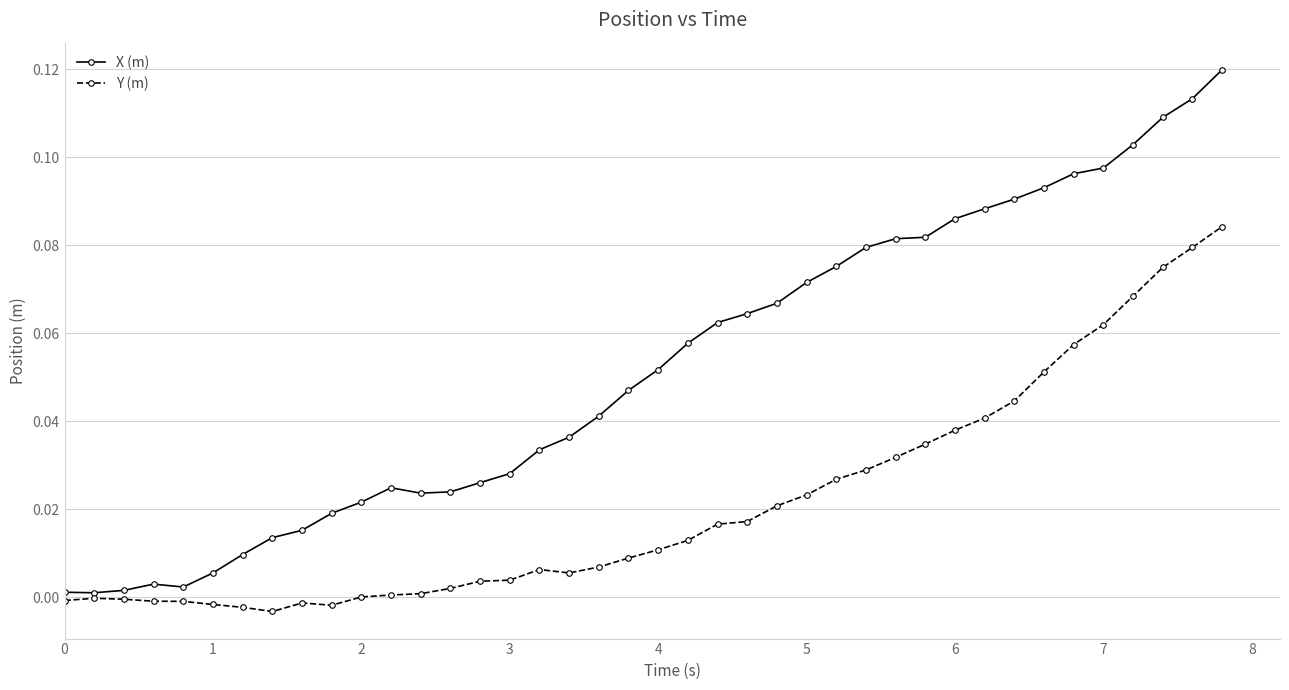

In X (m), how many points are higher than both neighbors (excluding endpoints)?

2